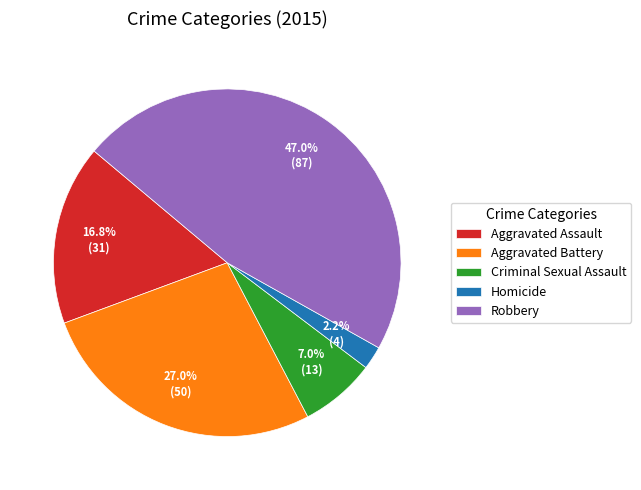

How many segments does this pie chart have?

5